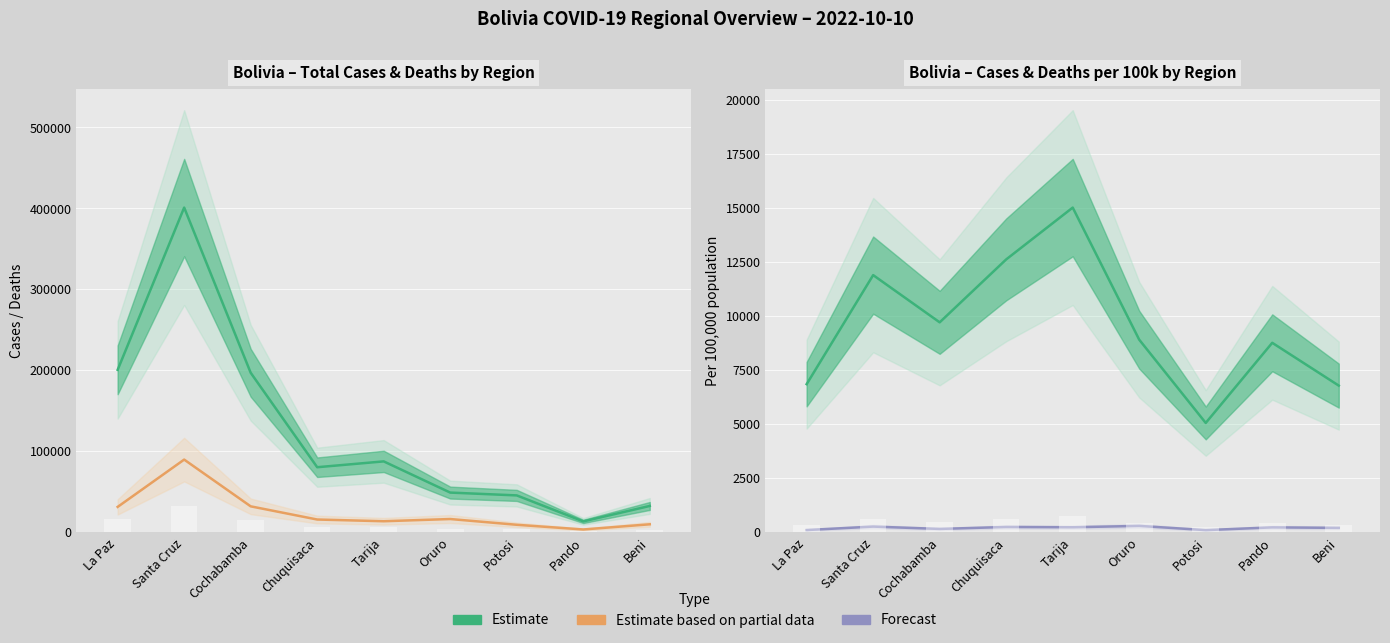

Reading left to right, extract all data points from this chart.

Total Cases (Estimate): La Paz=200706.0	Santa Cruz=401070.0	Cochabamba=197100.0	Chuquisaca=80437.0	Tarija=87642.0	Oruro=49121.0	Potosi=45633.0	Pando=13536.0	Beni=32608.0
Total Deaths ×10 (Partial): La Paz=31440.0	Santa Cruz=89860.0	Cochabamba=32130.0	Chuquisaca=15850.0	Tarija=13720.0	Oruro=16460.0	Potosi=9350.0	Pando=3560.0	Beni=9950.0
Cases per 100k (Estimate): La Paz=6857.1	Santa Cruz=11901.0	Cochabamba=9715.9	Chuquisaca=12627.2	Tarija=15024.4	Oruro=8913.0	Potosi=5061.6	Pando=8769.4	Beni=6789.0
Deaths per 100k (Forecast): La Paz=107.4	Santa Cruz=266.6	Cochabamba=158.4	Chuquisaca=248.8	Tarija=235.2	Oruro=298.7	Potosi=103.7	Pando=230.6	Beni=207.2